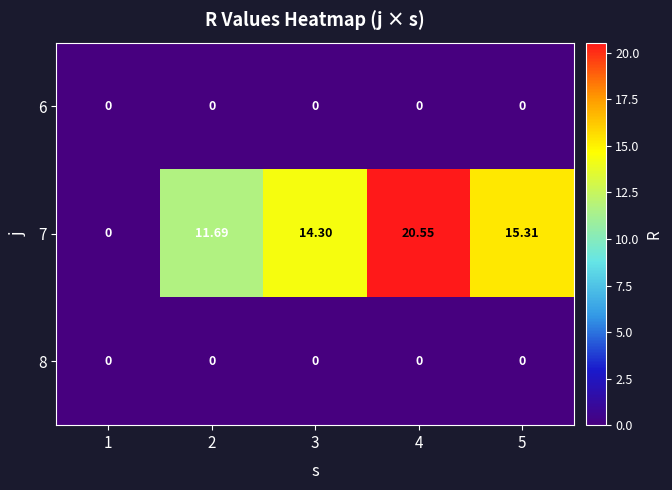

Is the value of 7 at 4 greater than the value of 8 at 2?

Yes